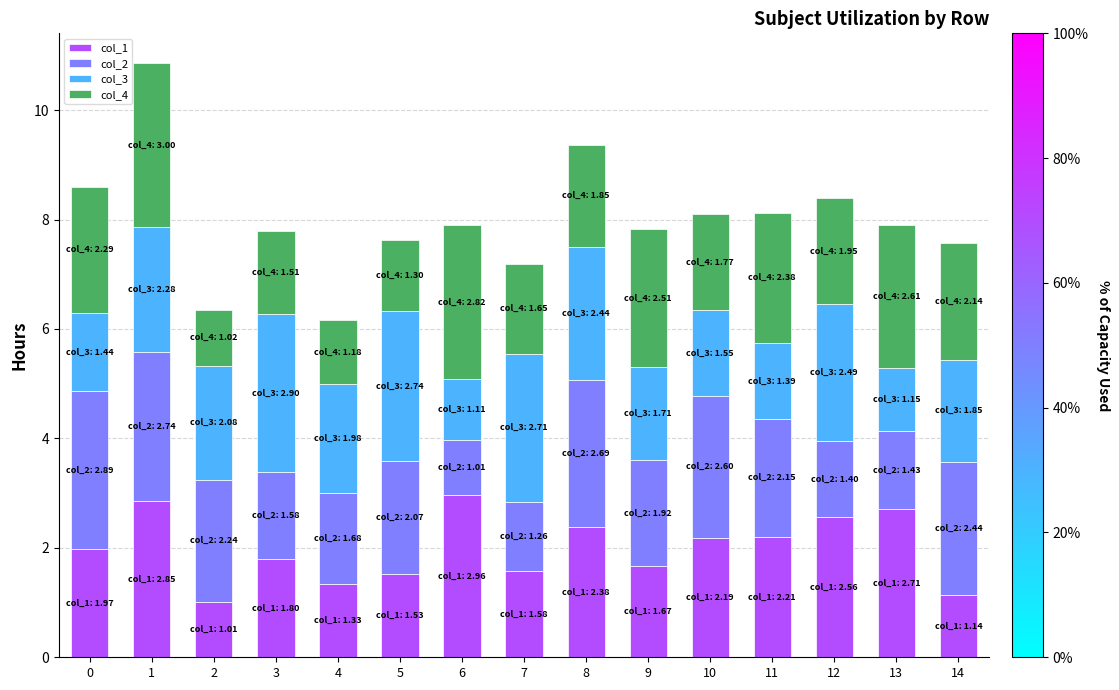

What is the lowest value of the col_1 series?

1.0